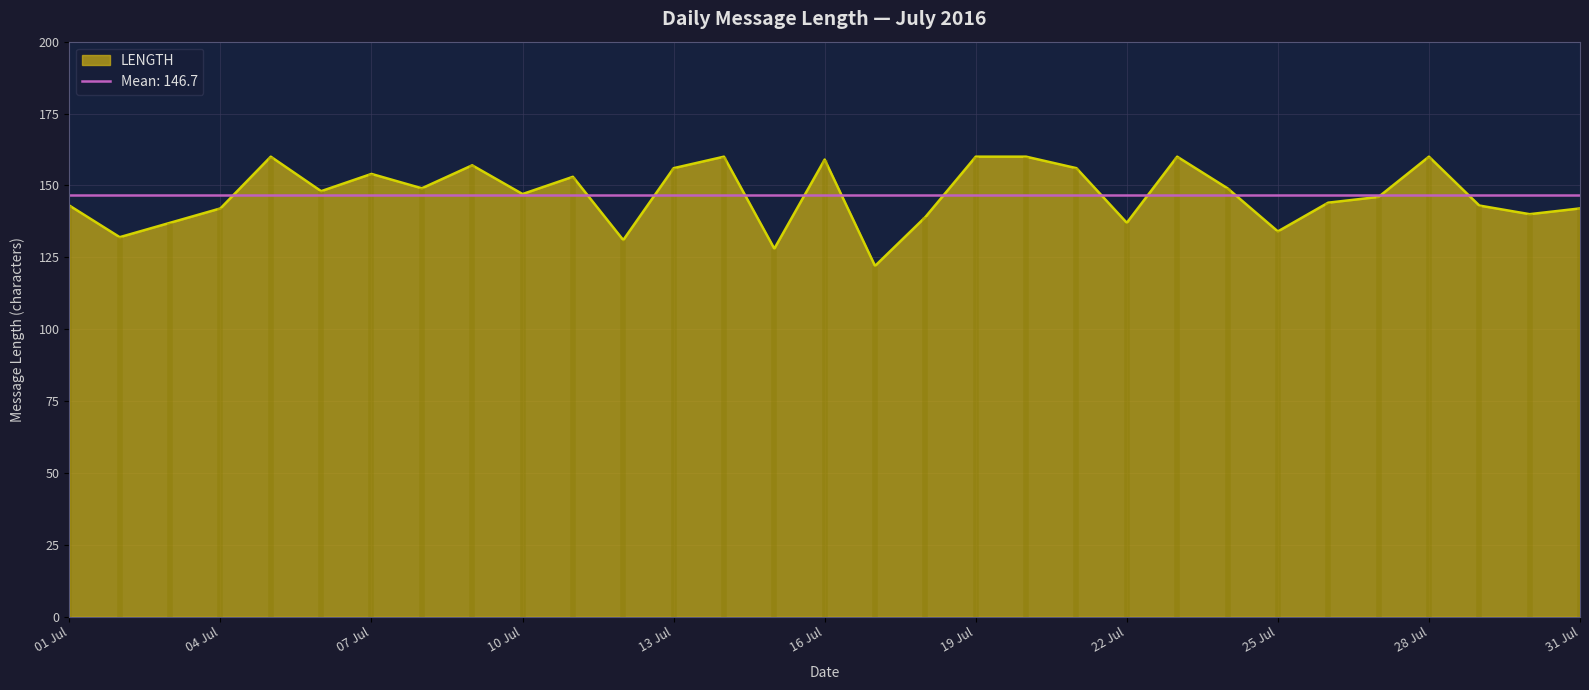

What is the difference between the values at 2016-07-05 and 2016-07-06?

12